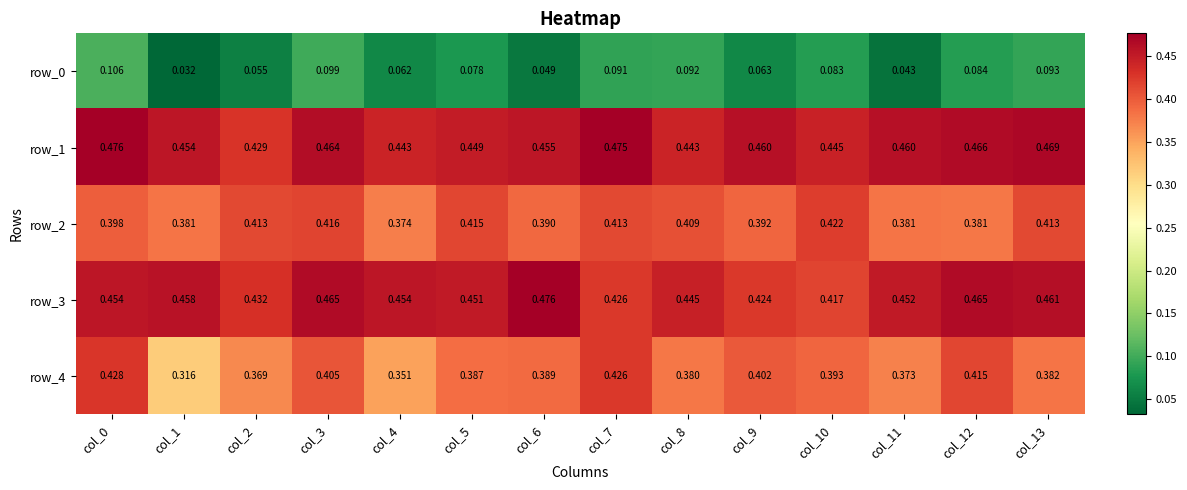

Is the value of row_0 at col_5 greater than the value of row_2 at col_7?

No